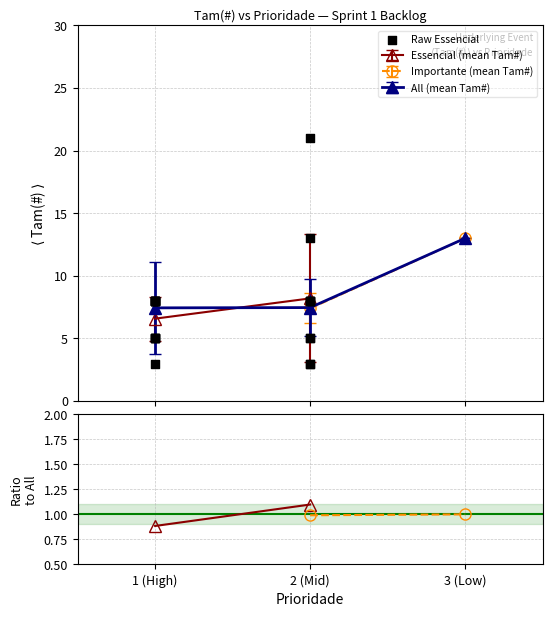

What is the highest value of the All (mean Tam#) series?

13.0